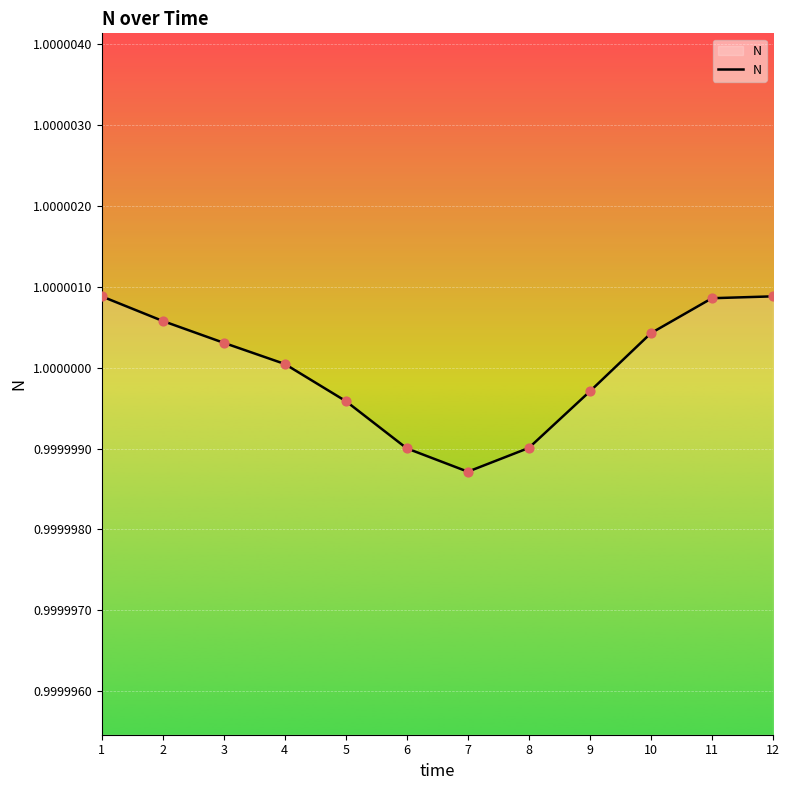

Which has a higher value, 5 or 12?

12